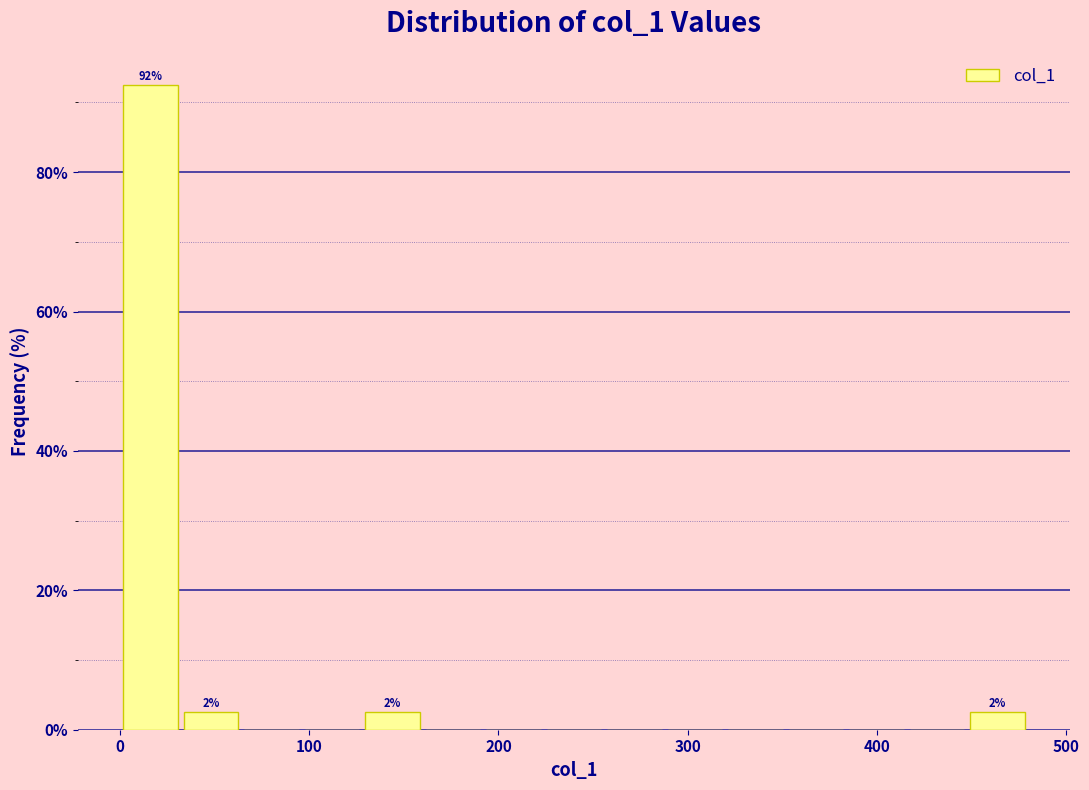

Read against the x-axis, roughly where is the centre of the tallest bar?

20